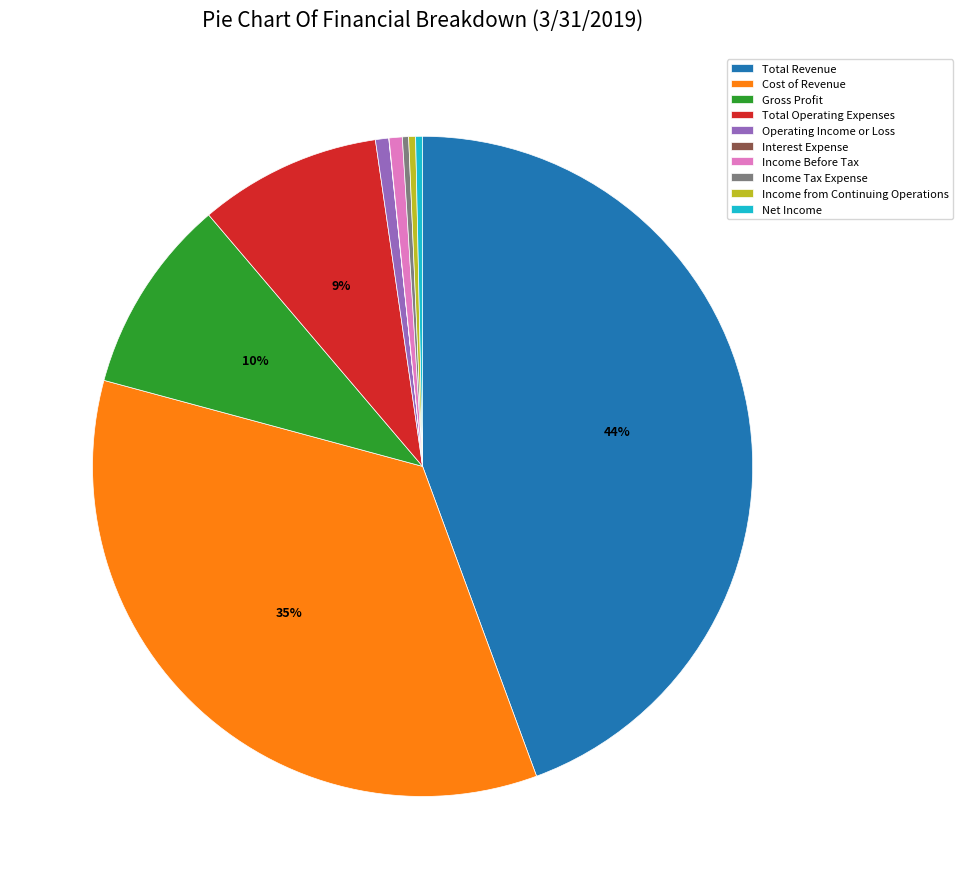

Does Total Operating Expenses represent more than half of the total?

No